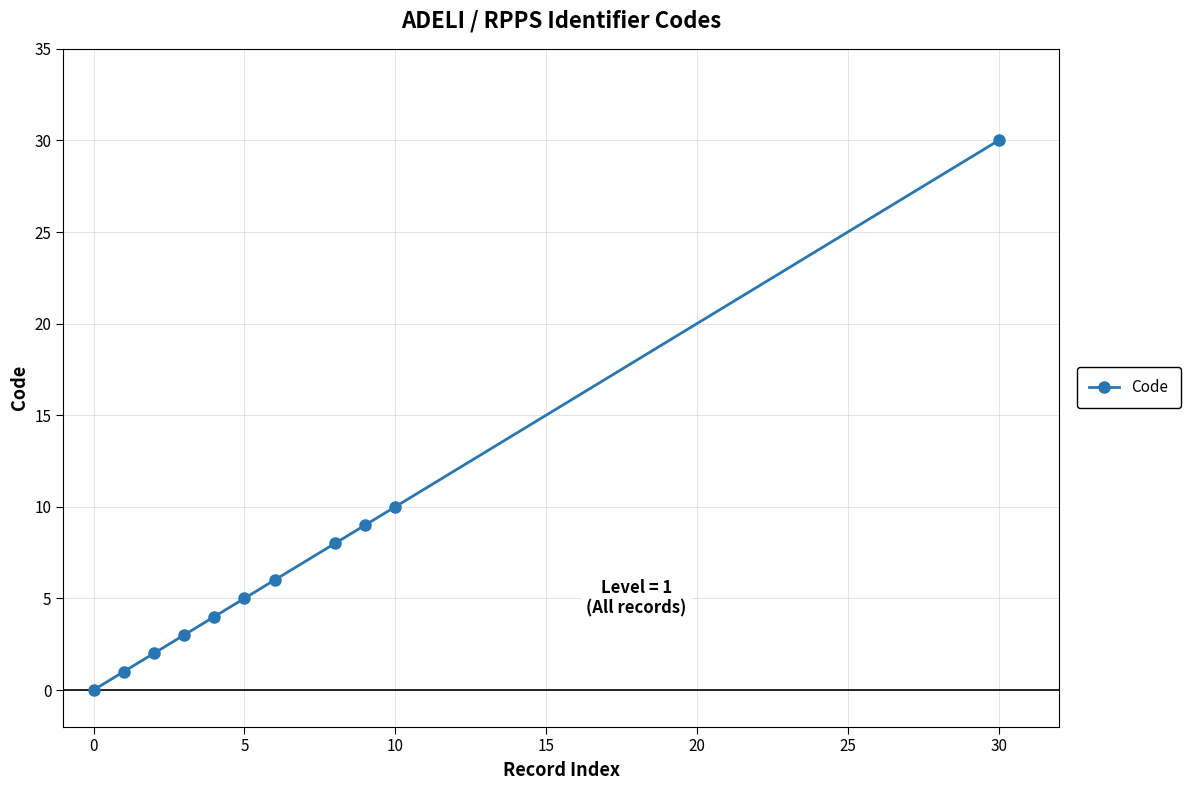

What is the greatest value displayed?

30